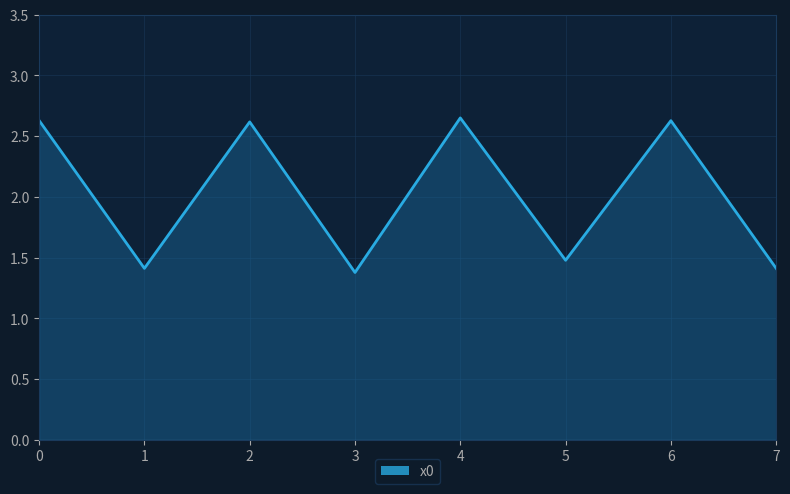

Which label corresponds to the smallest value in the chart?

3